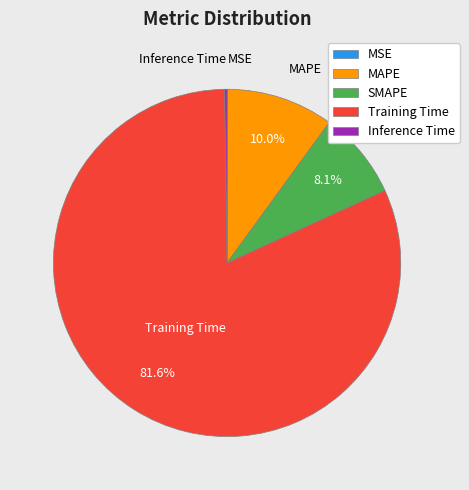

Is there a majority slice in this chart?

Yes